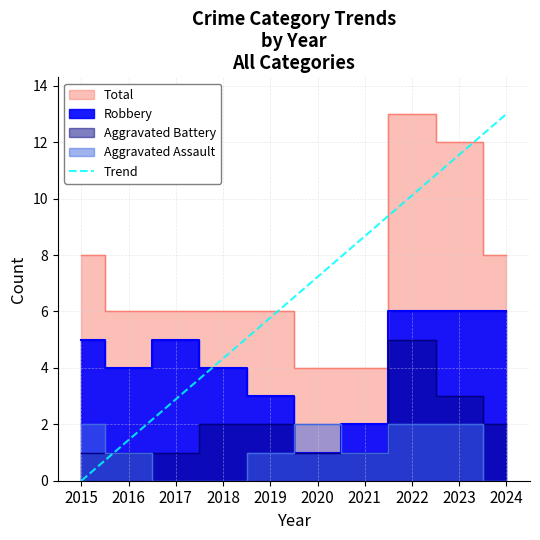

At which label does Trend reach its minimum?

2015